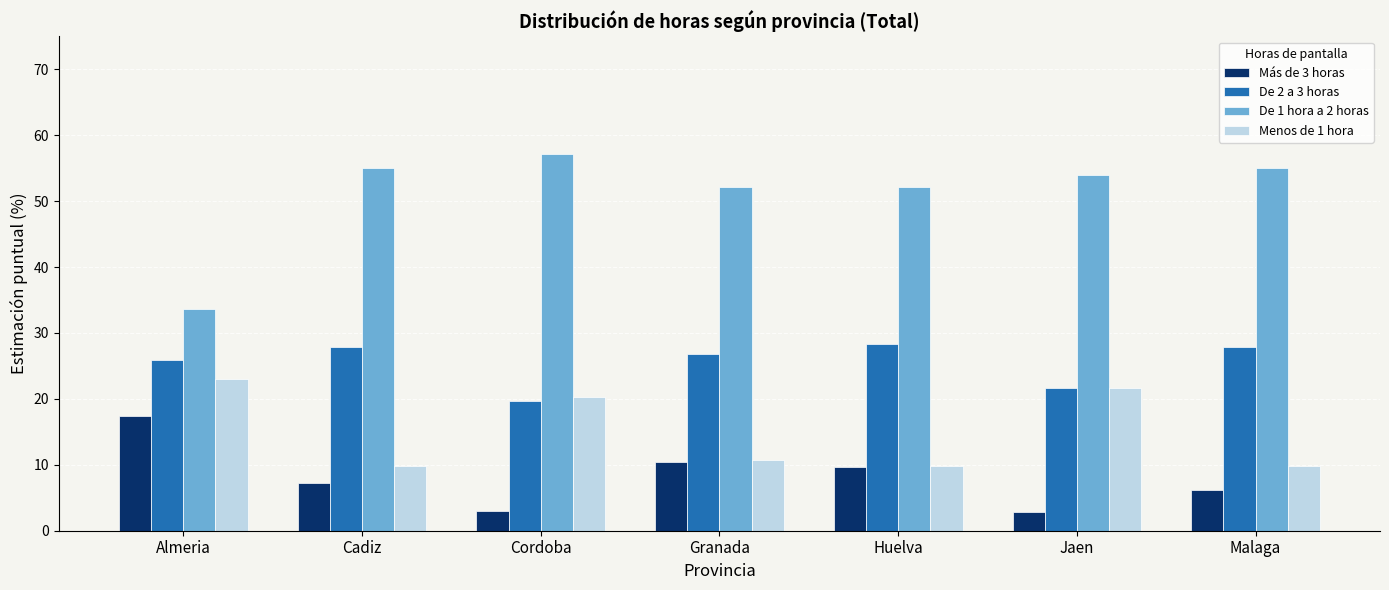

The Menos de 1 hora series shows 30.2 at Almeria. True or false?

False